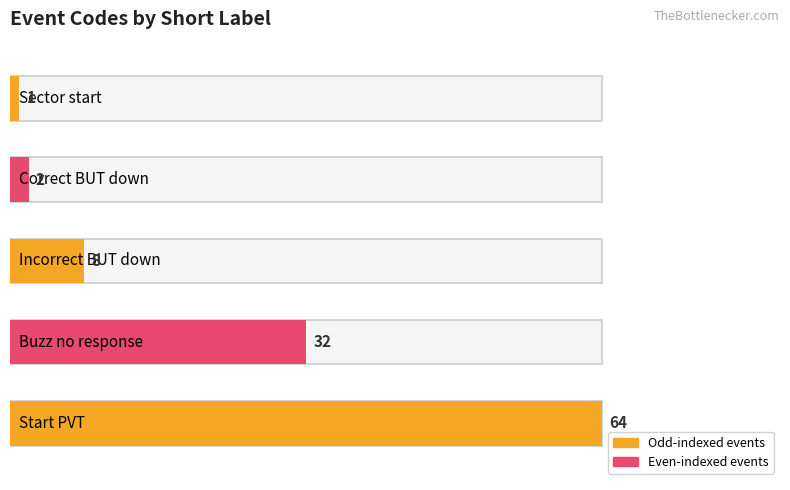

How many values exceed 8?

2